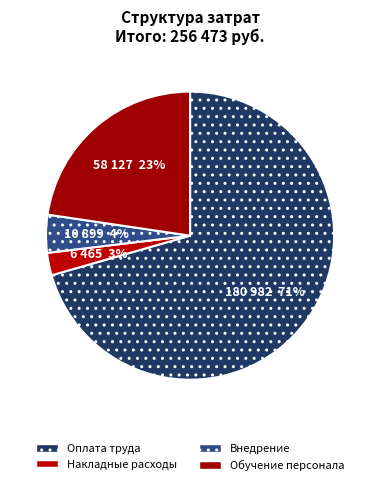

What percentage do Обучение персонала and Внедрение together represent?

26.9%